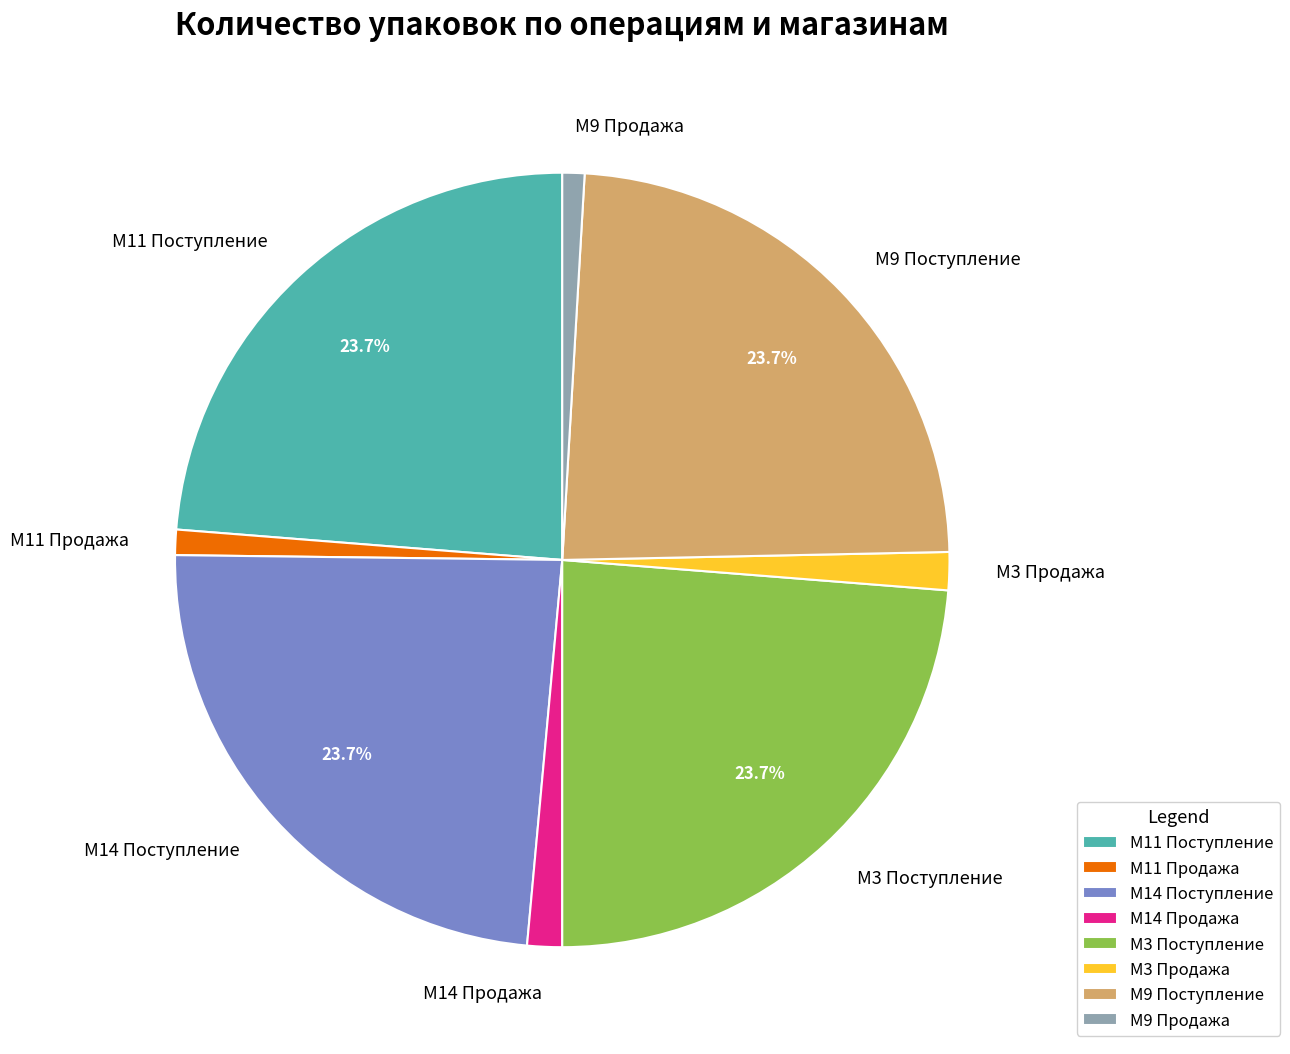

Does M9 Поступление account for over 50% of the chart?

No